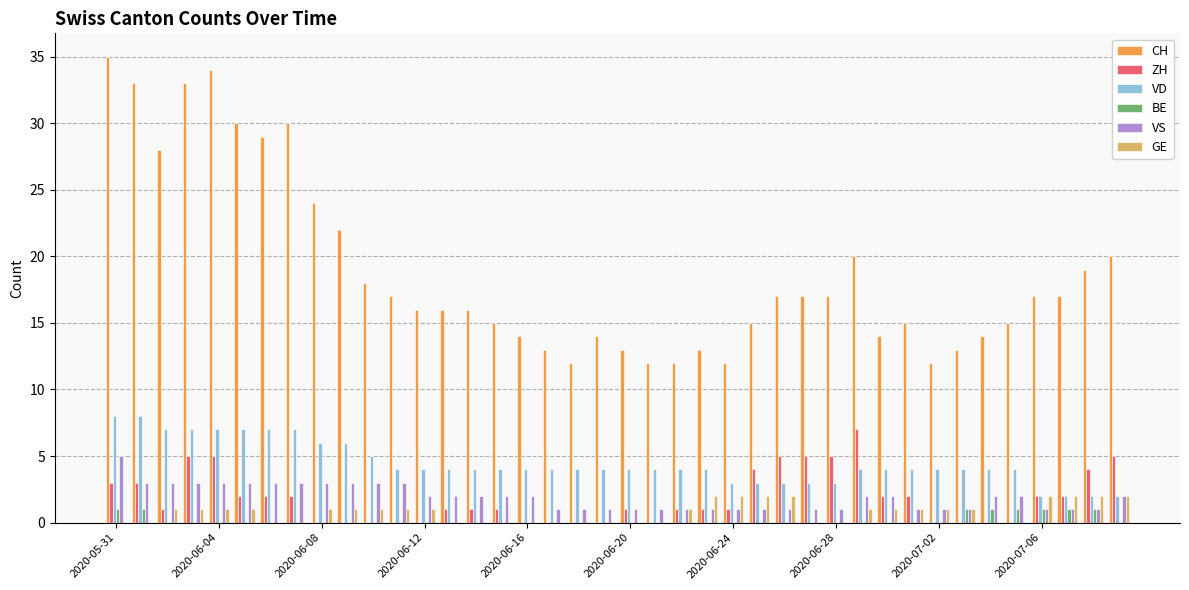

What is the sum of all GE values?

31